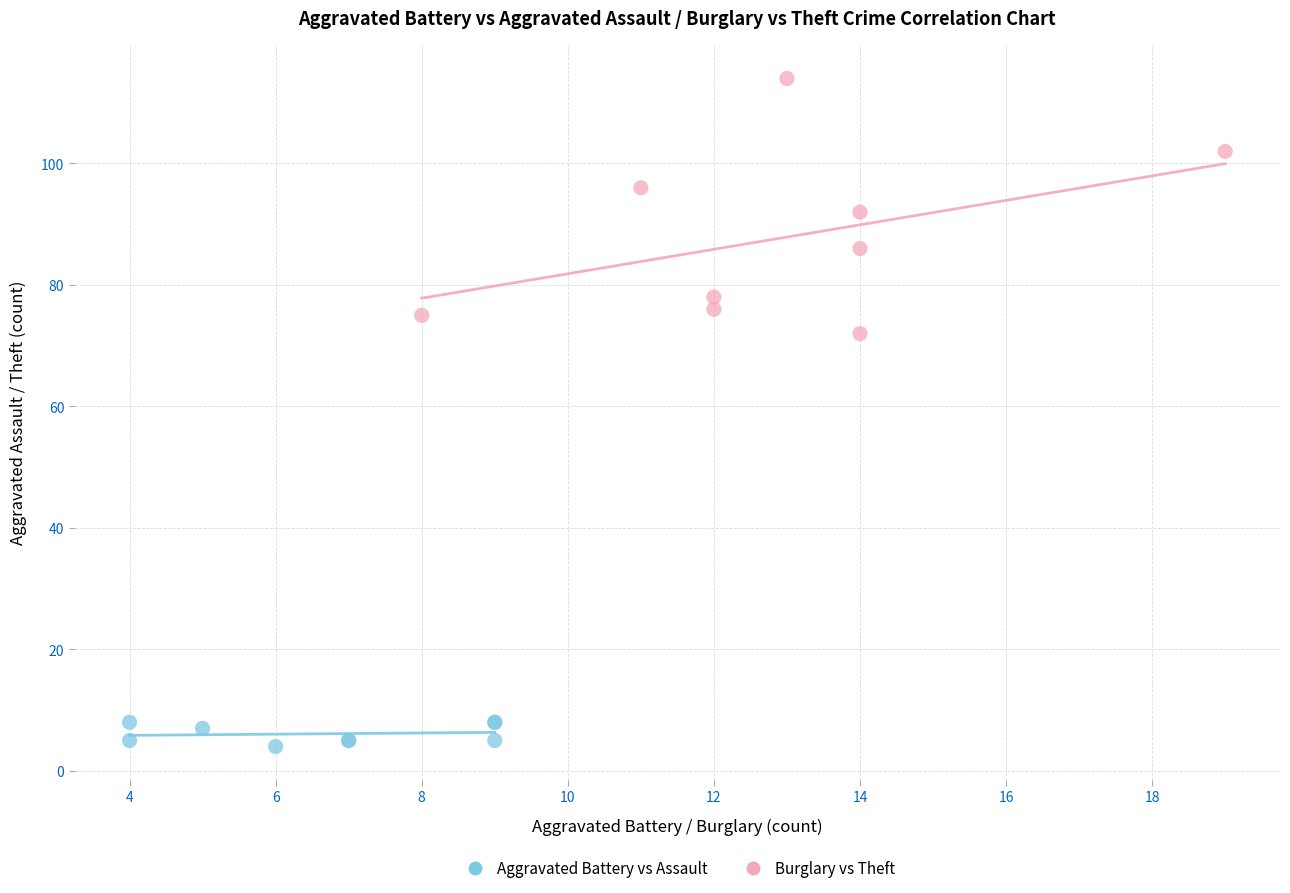

What are all the series names shown in the legend?

Aggravated Battery vs Assault, Burglary vs Theft